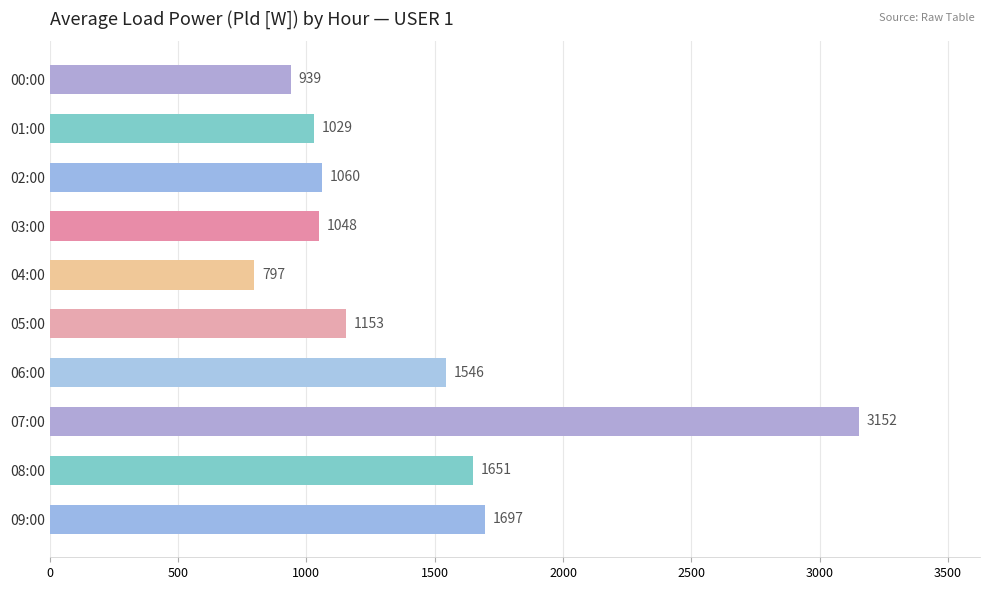

Reading top to bottom, transcribe all the data shown in this chart.

00:00=939	01:00=1029	02:00=1060	03:00=1048	04:00=797	05:00=1153	06:00=1546	07:00=3152	08:00=1651	09:00=1697